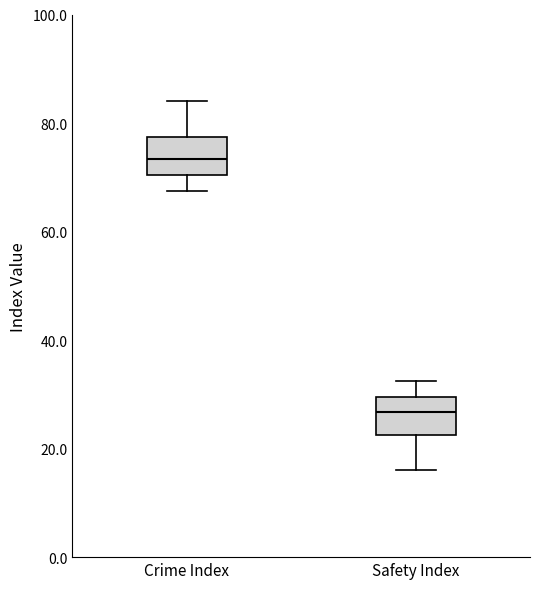

Where is the lower edge of the box for Crime Index on the y-axis? The values are not printed on the chart, so give them approximately, as read against the axis.

70